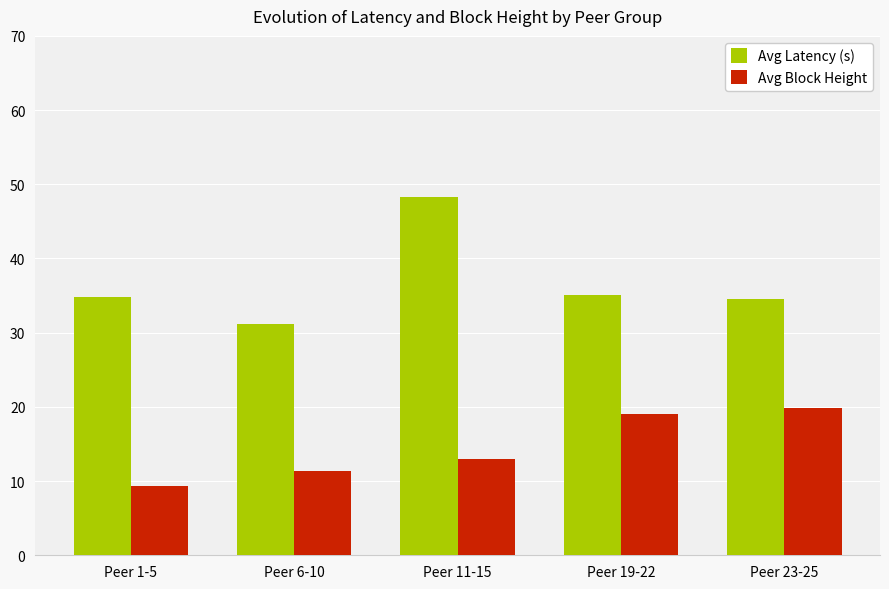

What position from the left is Peer 1-5?

1